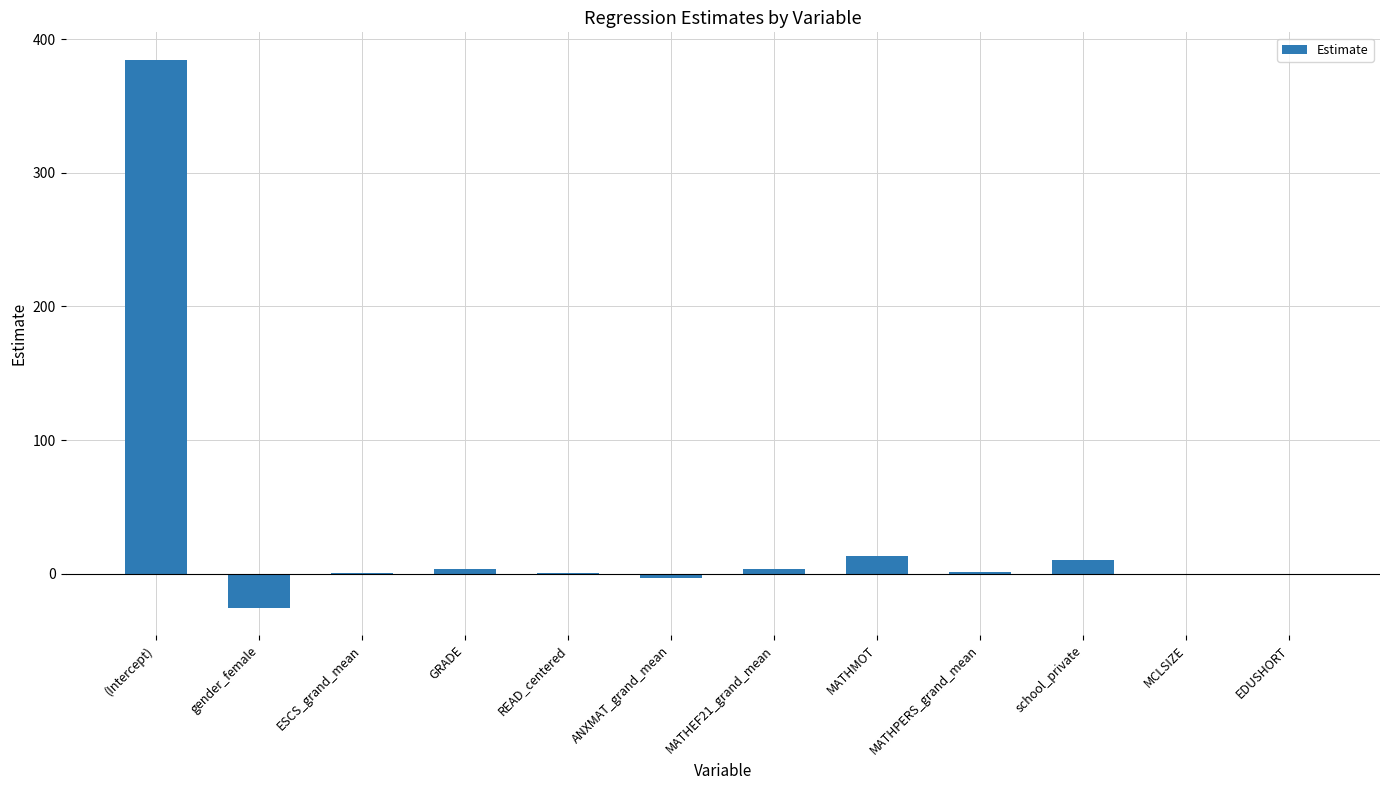

The value at MATHMOT is 13.0. True or false?

True